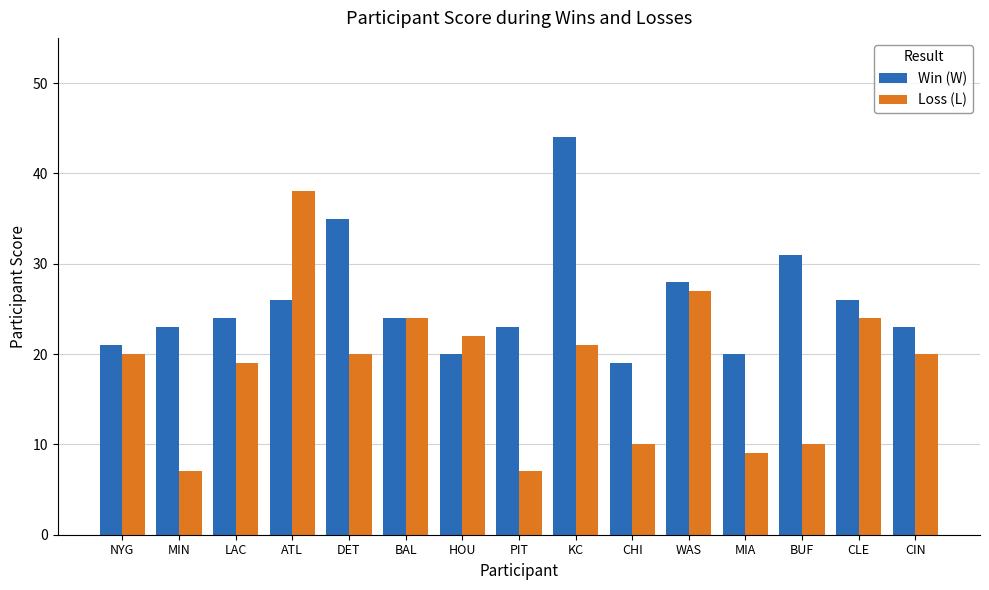

What is the lowest value of the Loss (L) series?

7